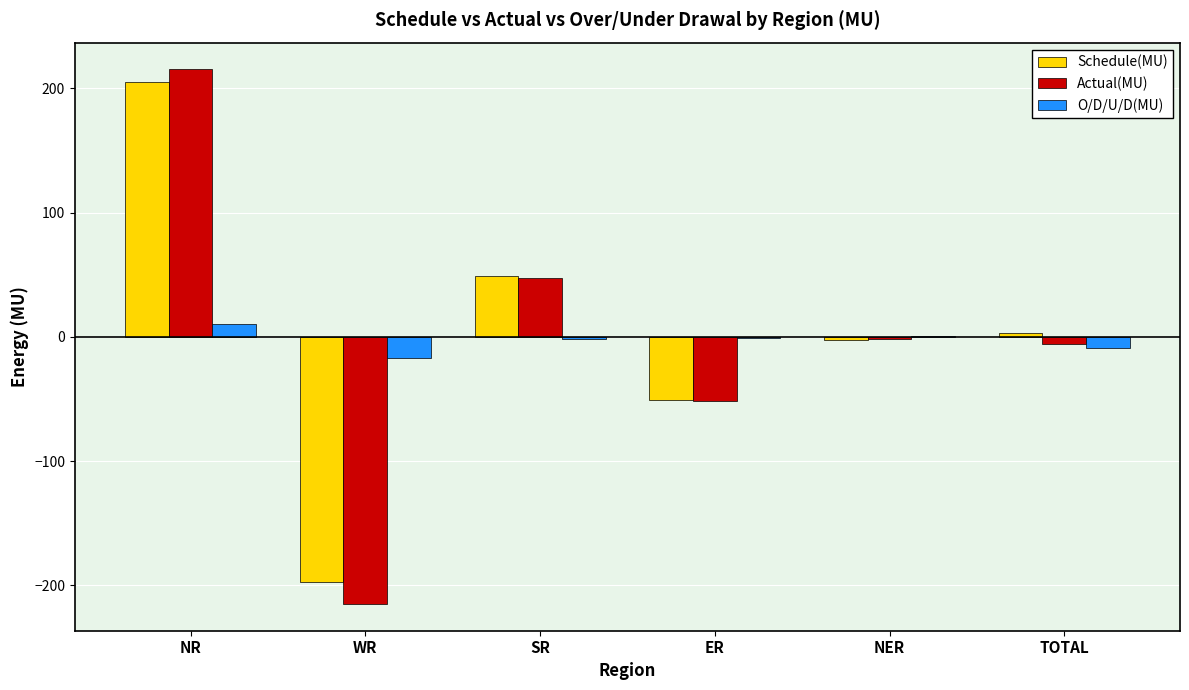

Is the value of Schedule(MU) at ER greater than the value of O/D/U/D(MU) at TOTAL?

No